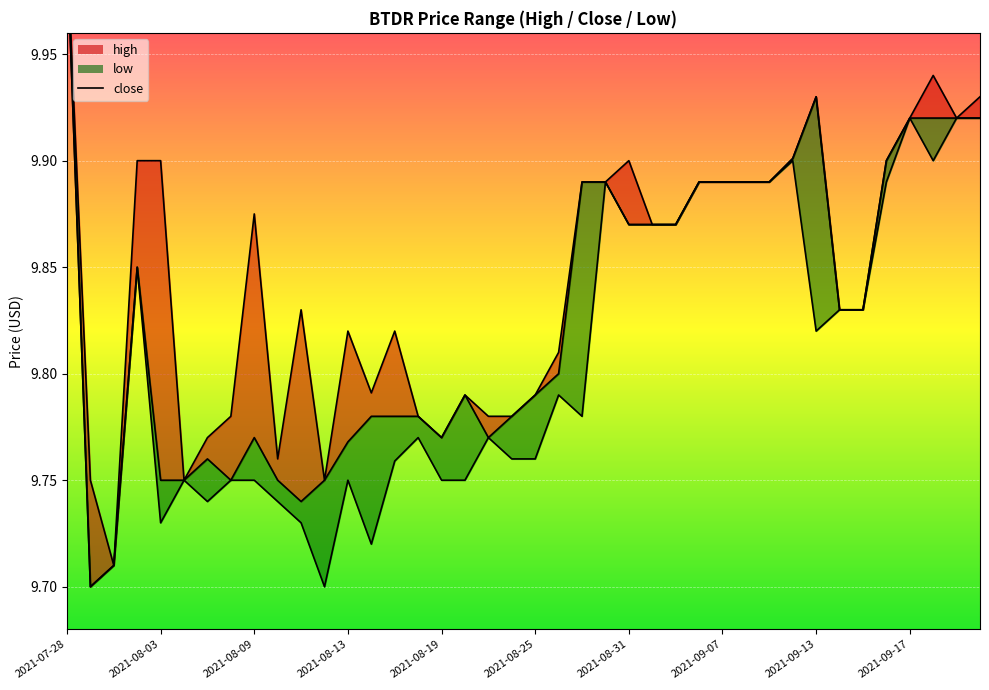

Reading left to right, list all the values displayed in this chart.

high_line: 10.0	9.8	9.7	9.9	9.9	9.8	9.8	9.8	9.9	9.8	9.8	9.8	9.8	9.8	9.8	9.8	9.8	9.8	9.8	9.8	9.8	9.8	9.9	9.9	9.9	9.9	9.9	9.9	9.9	9.9	9.9	9.9	9.9	9.8	9.8	9.9	9.9	9.9	9.9	9.9
close: 10.0	9.7	9.7	9.9	9.8	9.8	9.8	9.8	9.8	9.8	9.7	9.8	9.8	9.8	9.8	9.8	9.8	9.8	9.8	9.8	9.8	9.8	9.9	9.9	9.9	9.9	9.9	9.9	9.9	9.9	9.9	9.9	9.9	9.8	9.8	9.9	9.9	9.9	9.9	9.9
low_line: 10.0	9.7	9.7	9.9	9.7	9.8	9.7	9.8	9.8	9.7	9.7	9.7	9.8	9.7	9.8	9.8	9.8	9.8	9.8	9.8	9.8	9.8	9.8	9.9	9.9	9.9	9.9	9.9	9.9	9.9	9.9	9.9	9.8	9.8	9.8	9.9	9.9	9.9	9.9	9.9